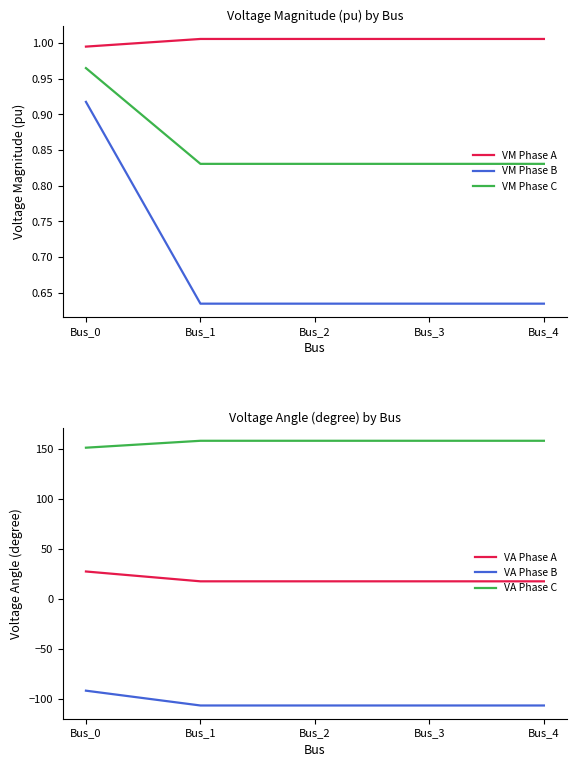

Rank the categories by VA Phase A value from highest to lowest.

Bus_0, Bus_4, Bus_3, Bus_2, Bus_1